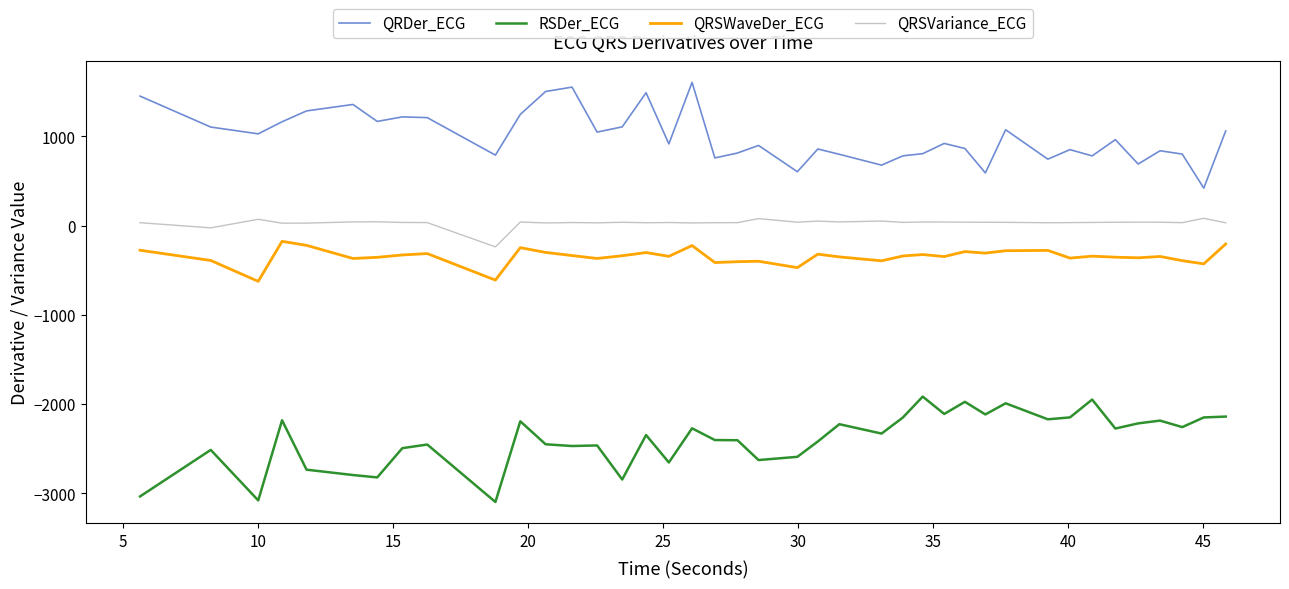

List the series in order of their peak value, highest first.

QRDer_ECG, QRSVariance_ECG, QRSWaveDer_ECG, RSDer_ECG